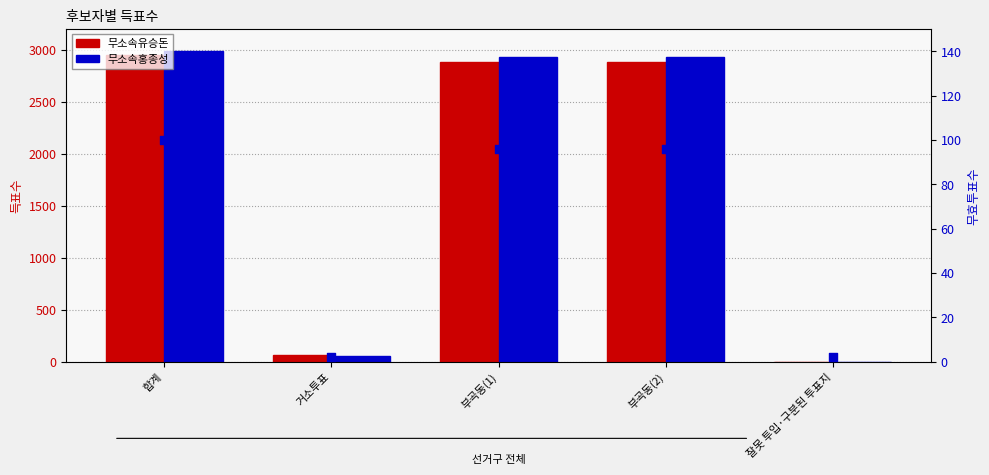

At which category is the sum across all series the highest?

합계